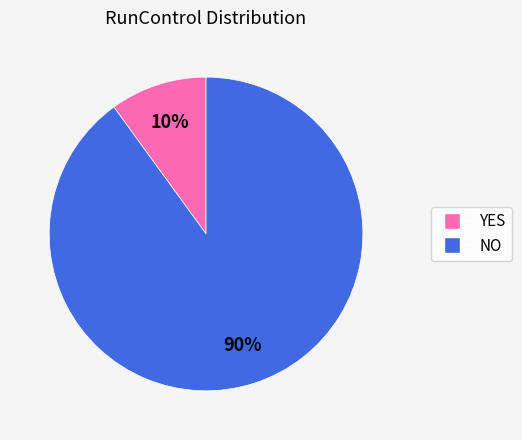

Is YES the majority of the pie?

No